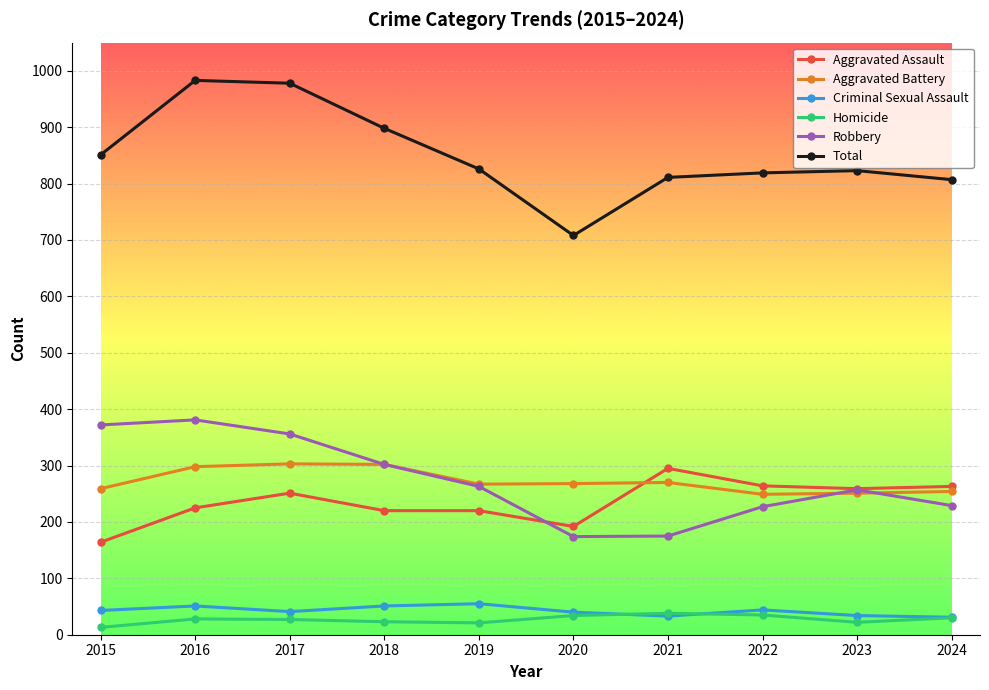

True or false: Homicide has more than 0 points higher than both neighbors.

True